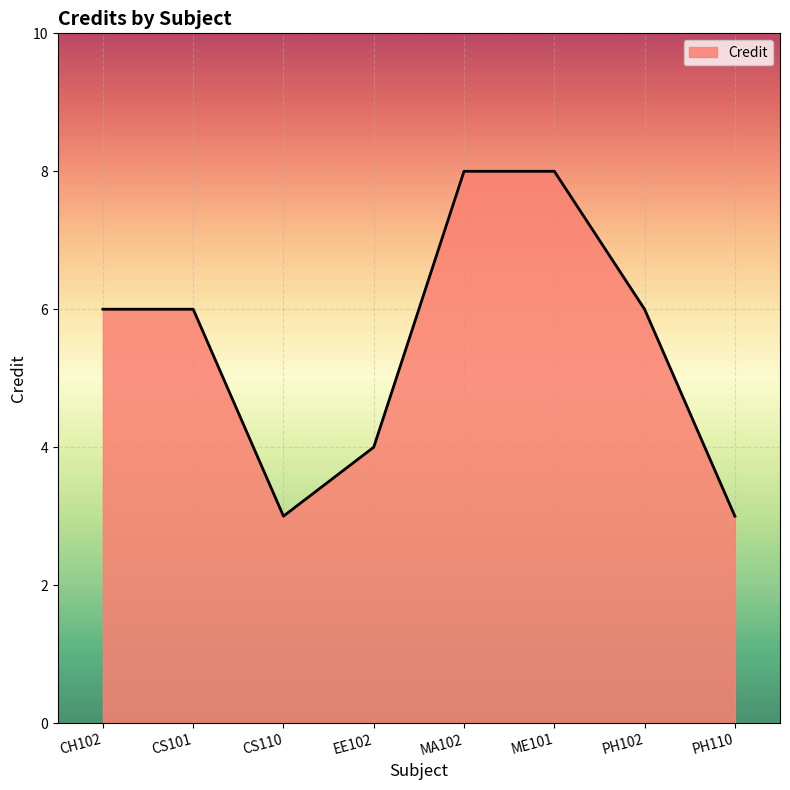

What is the minimum value shown in the chart?

3